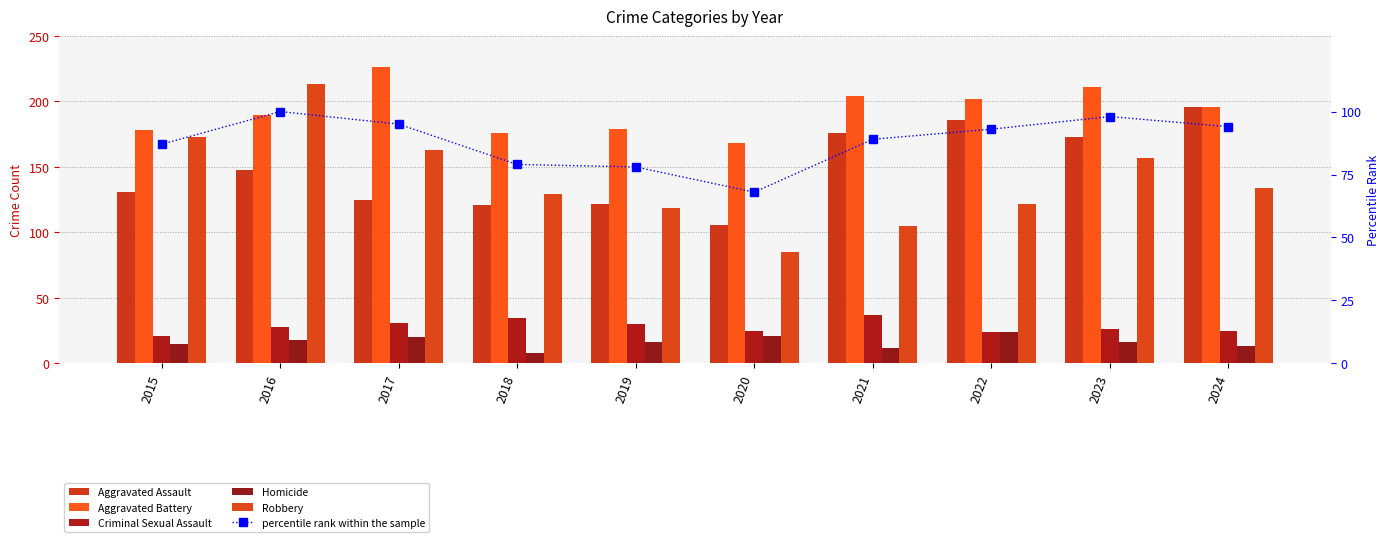

List the series in order of their peak value, highest first.

Aggravated Battery, Robbery, Aggravated Assault, percentile rank within the sample, Criminal Sexual Assault, Homicide